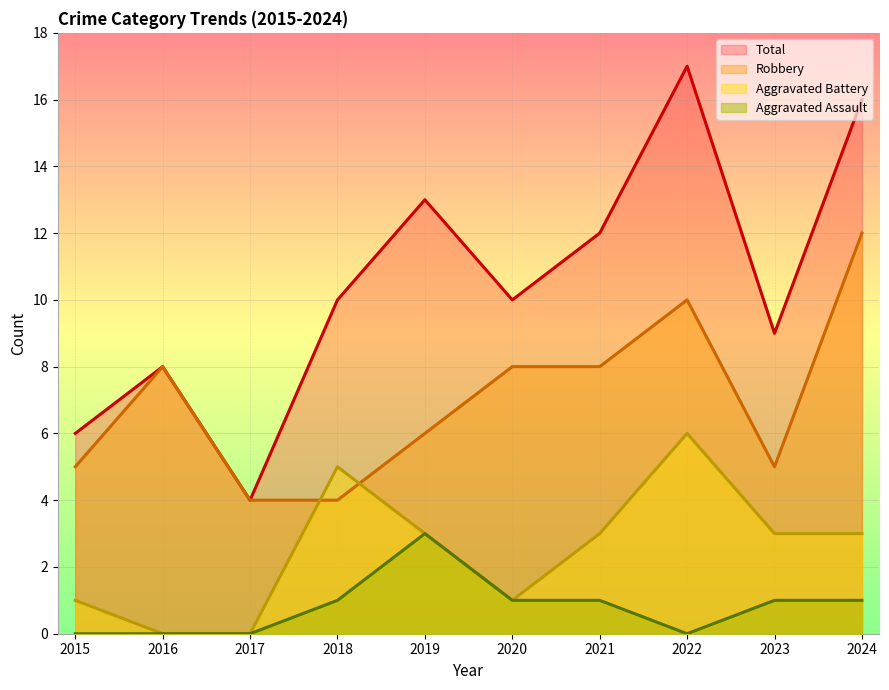

The value of Total at 2023 is 9. True or false?

True